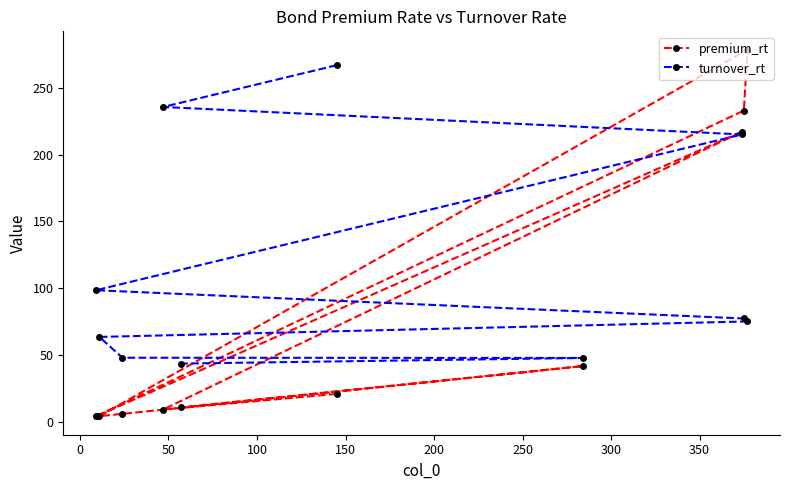

Which series has the largest range (max minus min)?

premium_rt